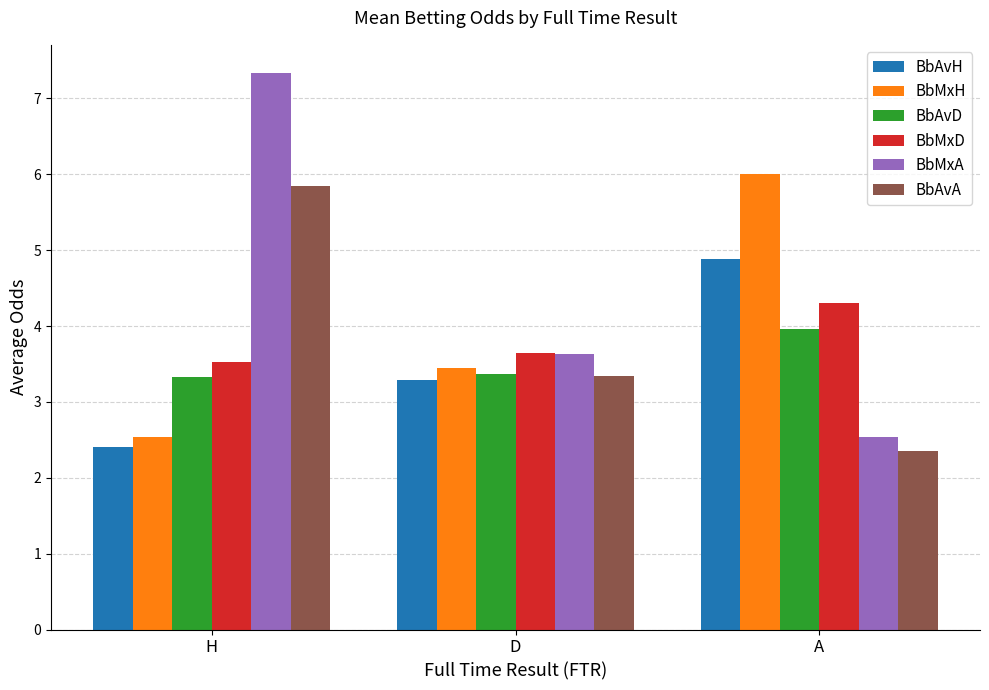

Are the bars horizontal?

No